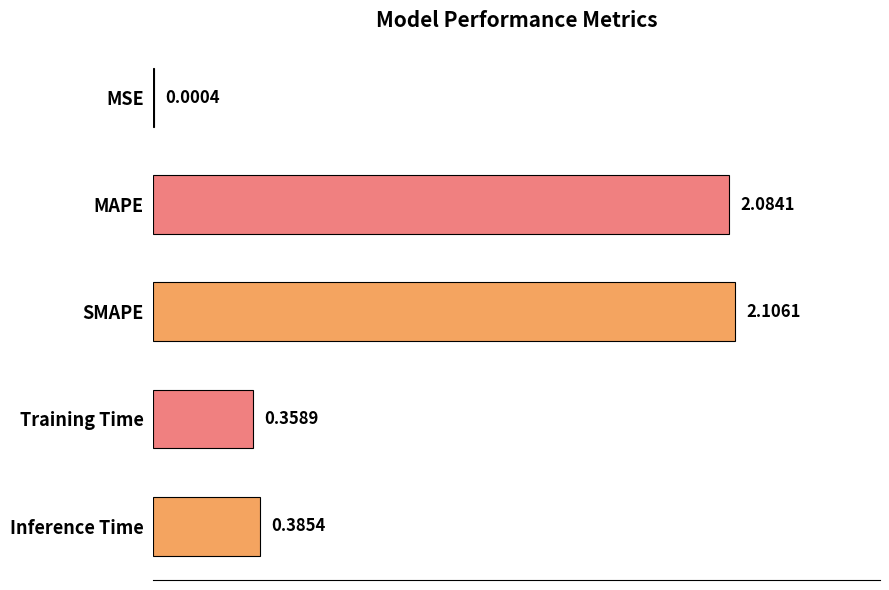

What is the change in value from SMAPE to Training Time?

-1.7